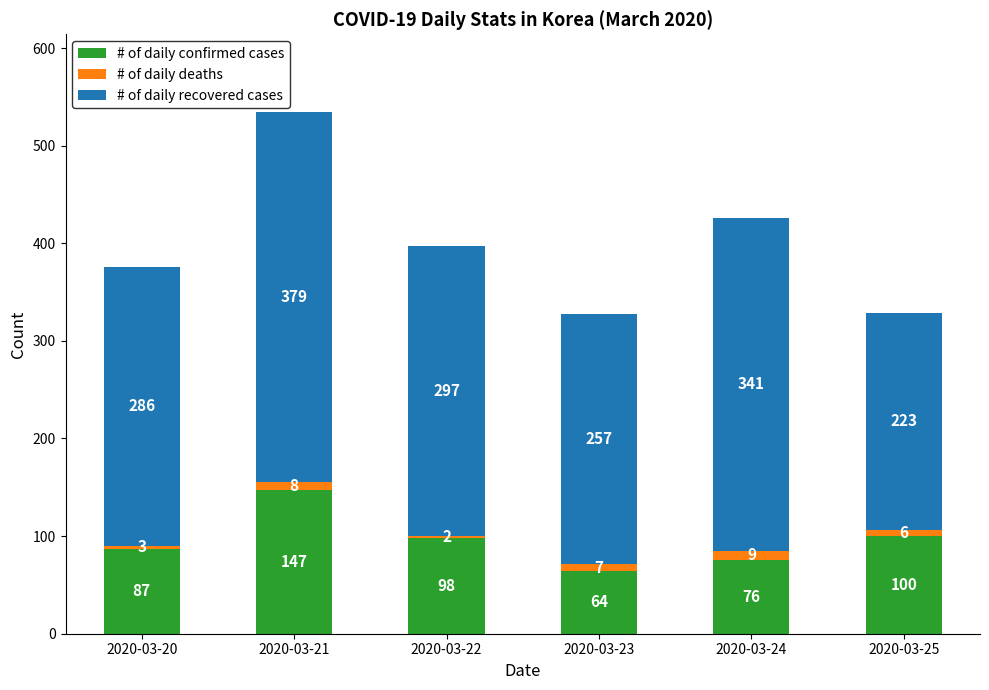

Which category has the highest value in the # of daily confirmed cases series?

2020-03-21